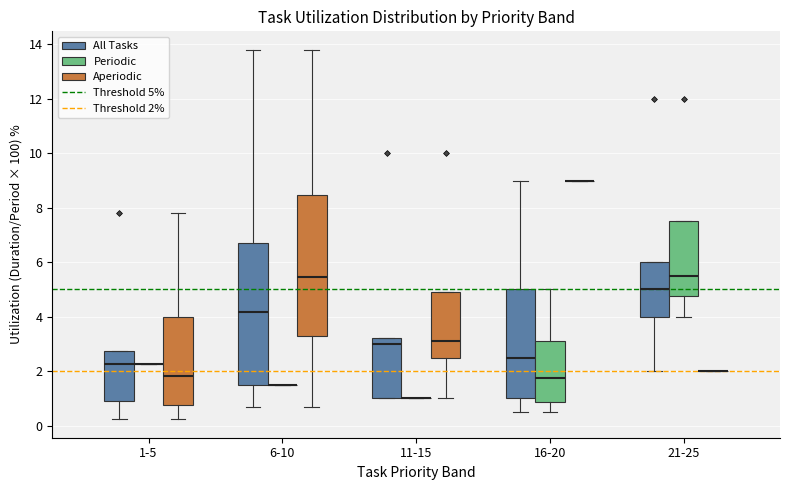

Reading left to right, read every box against the y-axis: the position of its median line, the range the box covers, and the ends of its whiskers. The values are not printed on the chart, so give them approximately, as read against the axis.

1-5 (All Tasks): median 2.2, box 1.0 to 2.8, whiskers 0.2 to 2.8
1-5 (Periodic): box collapsed to a line at 2.2, whiskers 2.2 to 2.2
1-5 (Aperiodic): median 1.8, box 0.8 to 4.0, whiskers 0.2 to 7.8
6-10 (All Tasks): median 4.2, box 1.6 to 6.8, whiskers 0.6 to 13.8
6-10 (Periodic): box collapsed to a line at 1.6, whiskers 1.6 to 1.6
6-10 (Aperiodic): median 5.4, box 3.2 to 8.4, whiskers 0.6 to 13.8
11-15 (All Tasks): median 3.0, box 1.0 to 3.2, whiskers 1.0 to 3.2
11-15 (Periodic): box collapsed to a line at 1.0, whiskers 1.0 to 1.0
11-15 (Aperiodic): median 3.2, box 2.6 to 5.0, whiskers 1.0 to 5.0
16-20 (All Tasks): median 2.6, box 1.0 to 5.0, whiskers 0.6 to 9.0
16-20 (Periodic): median 1.8, box 0.8 to 3.2, whiskers 0.6 to 5.0
16-20 (Aperiodic): box collapsed to a line at 9.0, whiskers 9.0 to 9.0
21-25 (All Tasks): median 5.0, box 4.0 to 6.0, whiskers 2.0 to 6.0
21-25 (Periodic): median 5.6, box 4.8 to 7.6, whiskers 4.0 to 7.6
21-25 (Aperiodic): box collapsed to a line at 2.0, whiskers 2.0 to 2.0